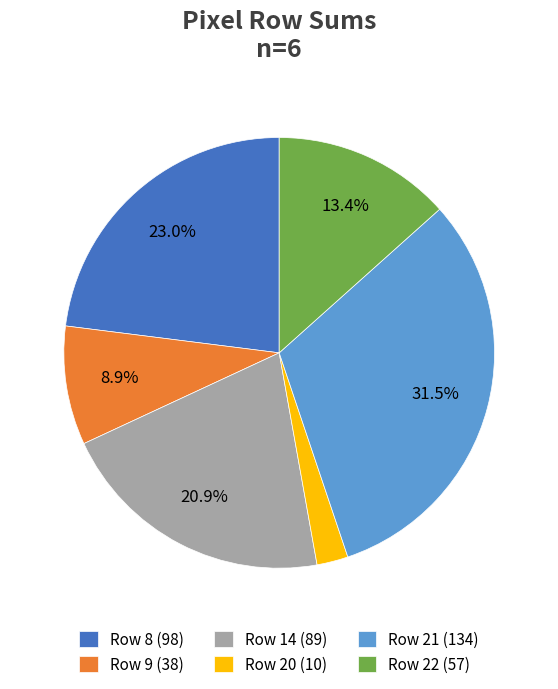

Approximately how many times larger is the value at Row 22 (57) compared to Row 14 (89)?

0.6